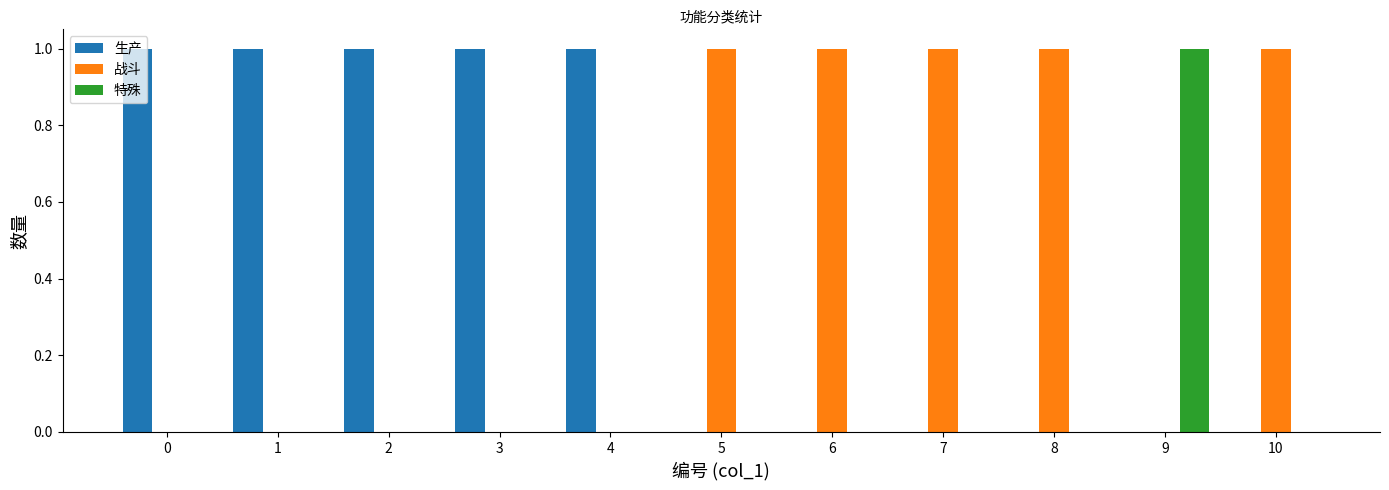

Reading right to left, what are all the values shown in this chart?

生产: 0	0	0	0	0	0	1	1	1	1	1
战斗: 1	0	1	1	1	1	0	0	0	0	0
特殊: 0	1	0	0	0	0	0	0	0	0	0